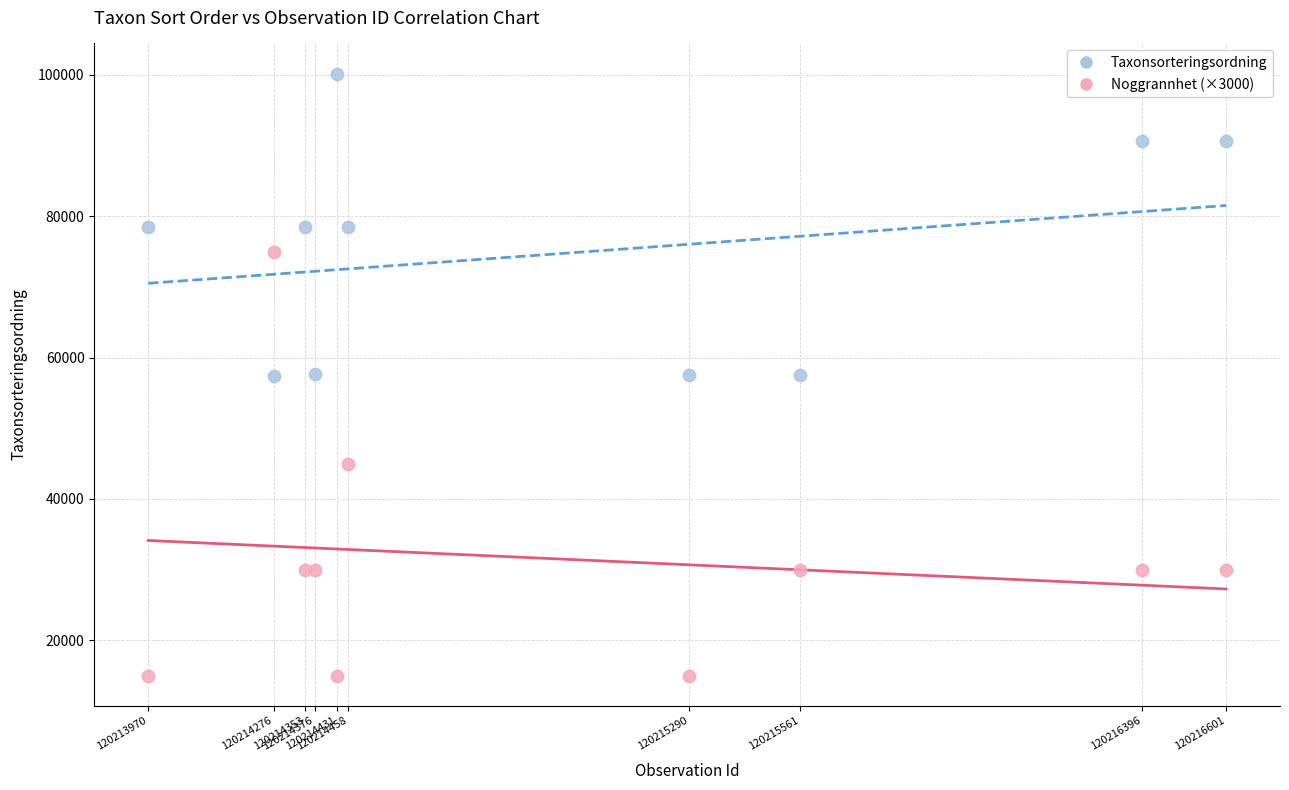

What are all the series names shown in the legend?

Taxonsorteringsordning, Noggrannhet (×3000)